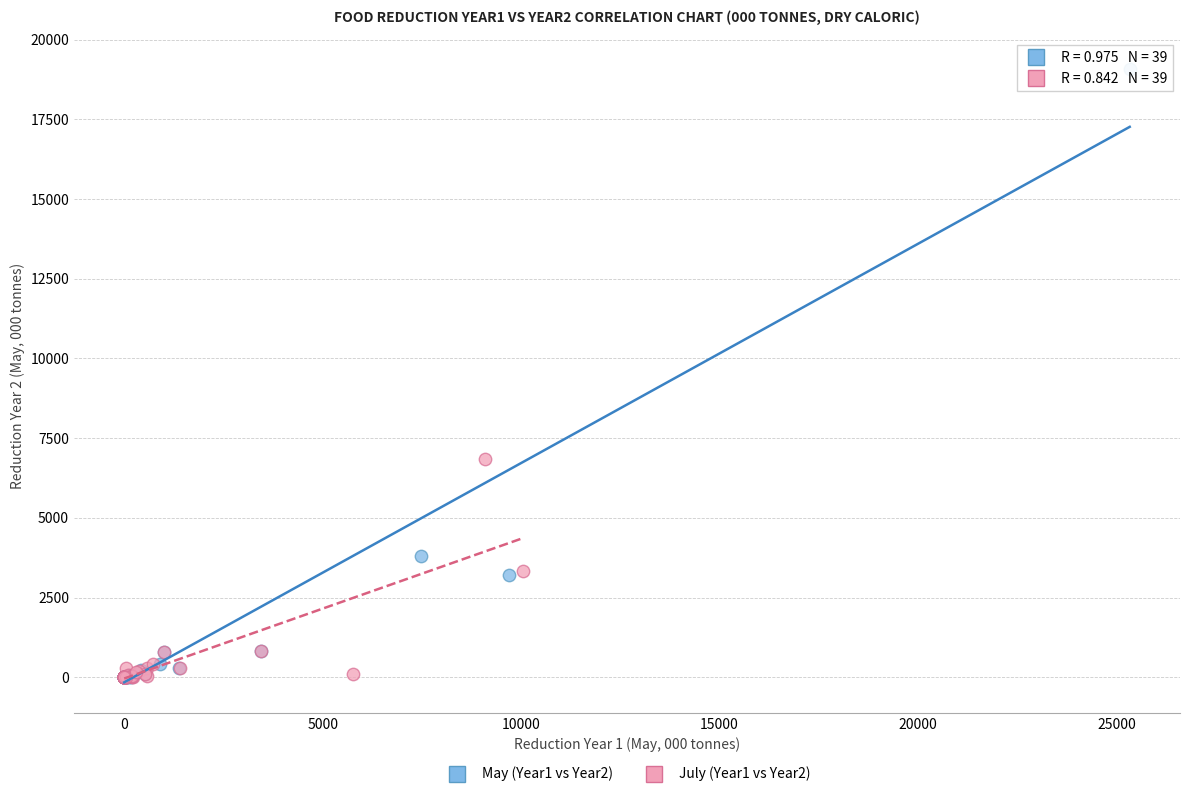

What are all the series names shown in the legend?

May (Year1 vs Year2), July (Year1 vs Year2)